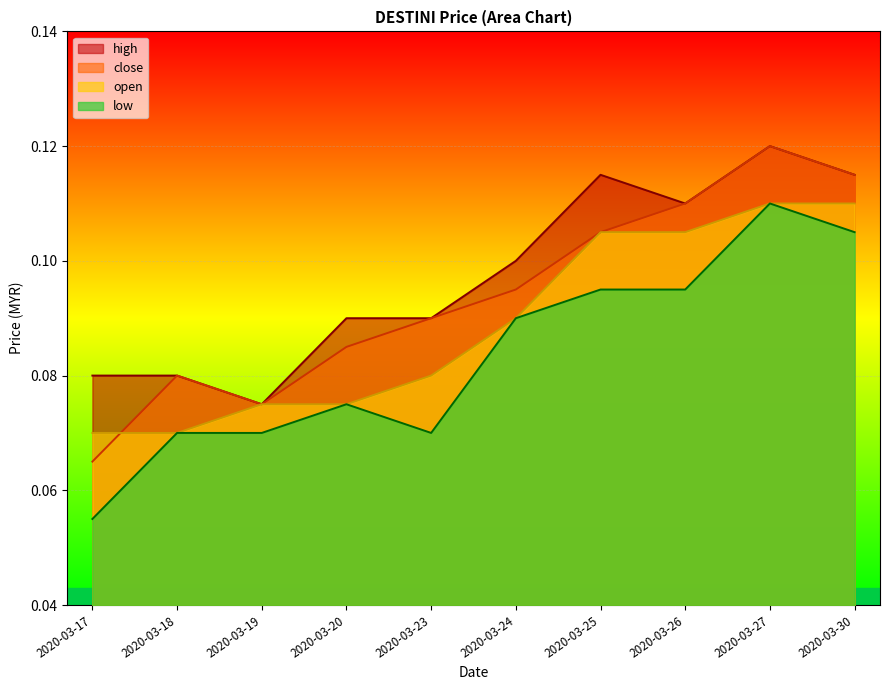

Between 2020-03-26 and 2020-03-18, which is larger?

2020-03-26